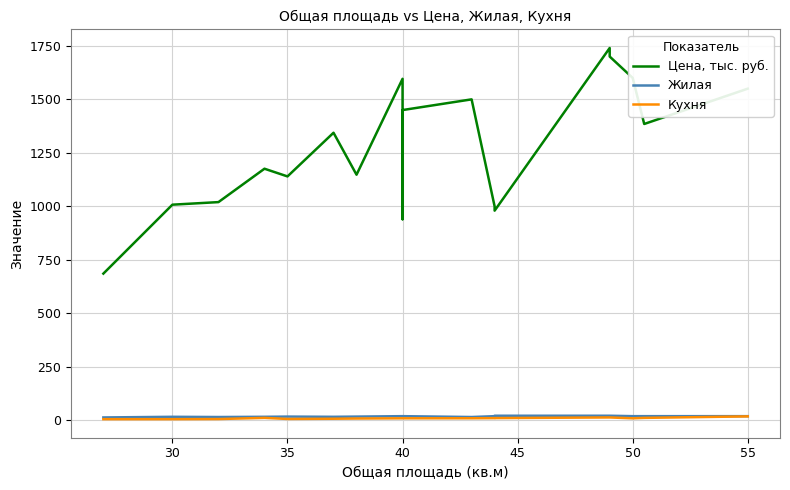

What is the smallest value displayed?

6.0